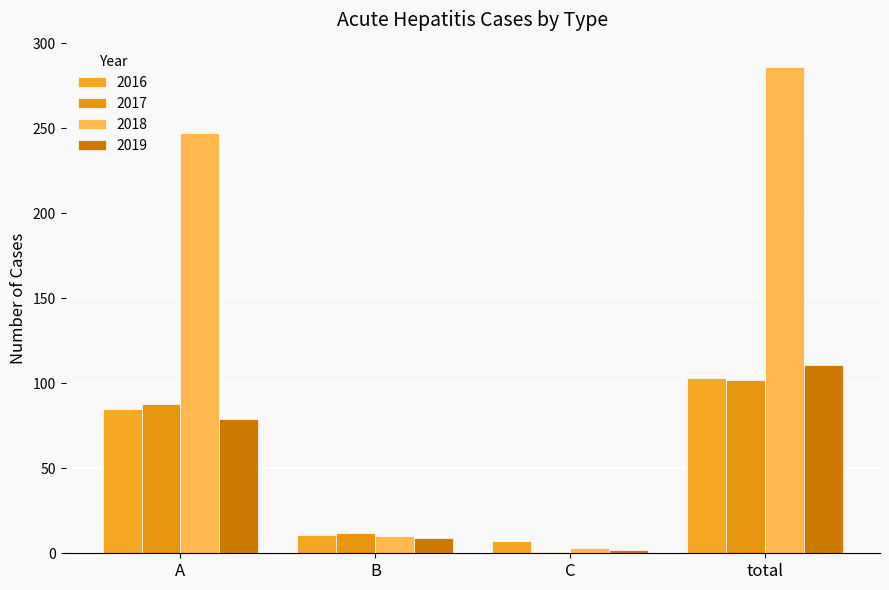

What is the value of the 2017 bar at the 4th from the left?

102